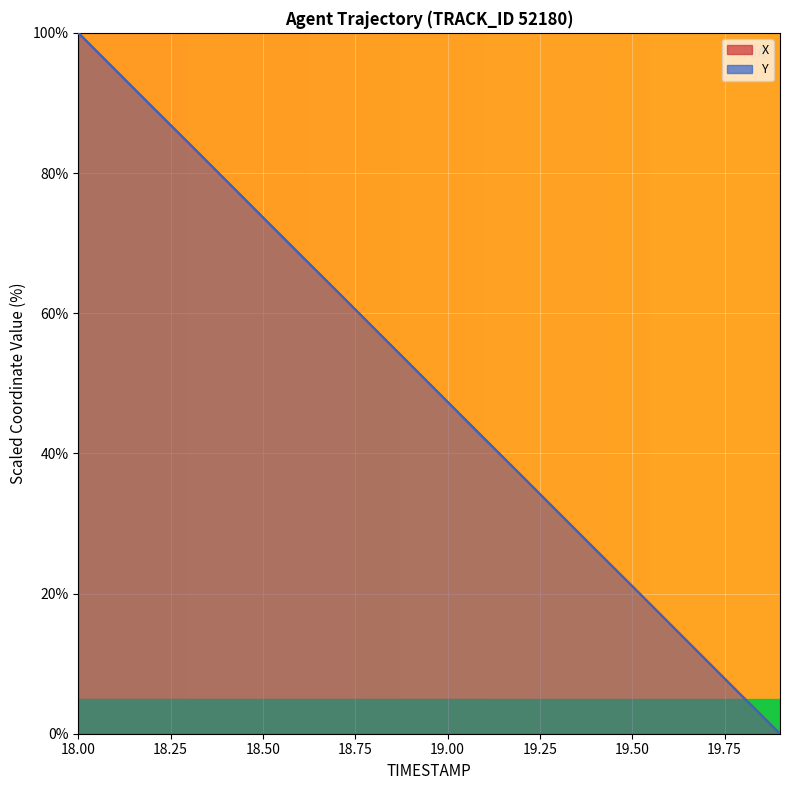

What are all the series names shown in the legend?

X, Y